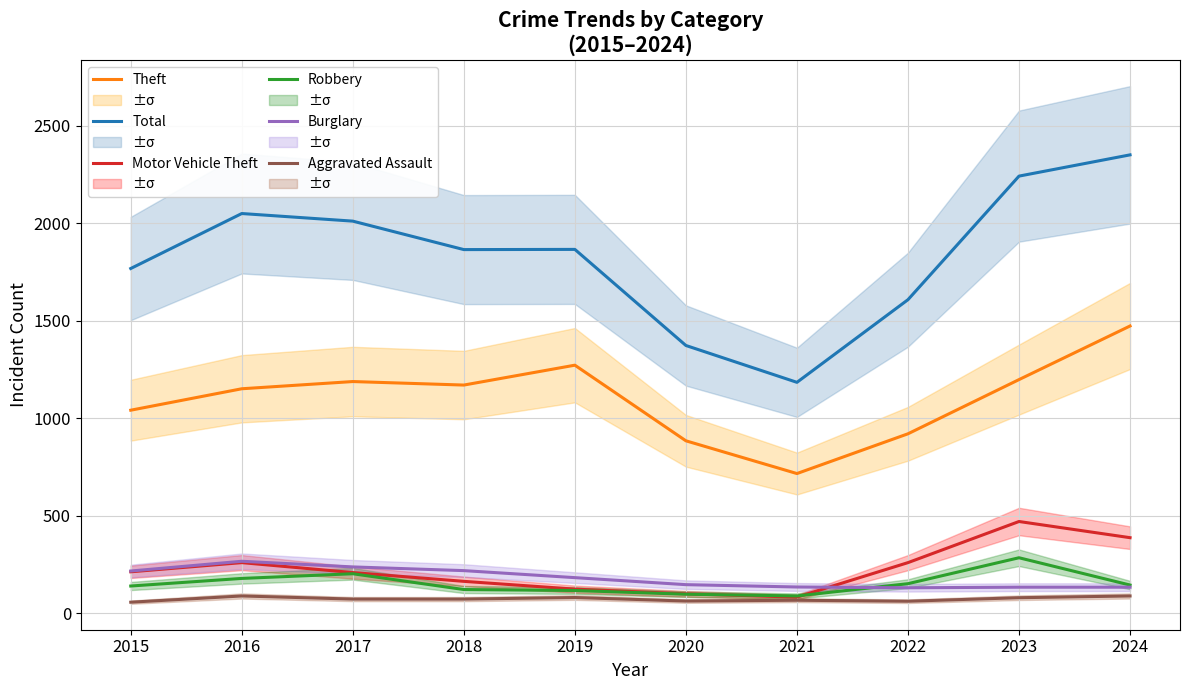

How many interior local peaks does the Aggravated Assault series have?

3